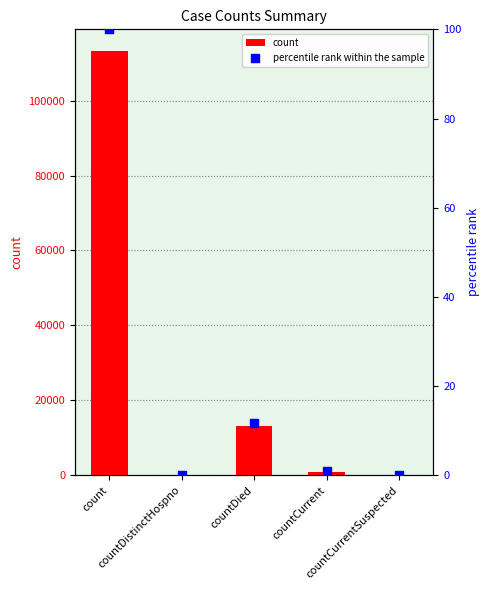

Is the value of count at count greater than the value of percentile rank within the sample at countDistinctHospno?

Yes